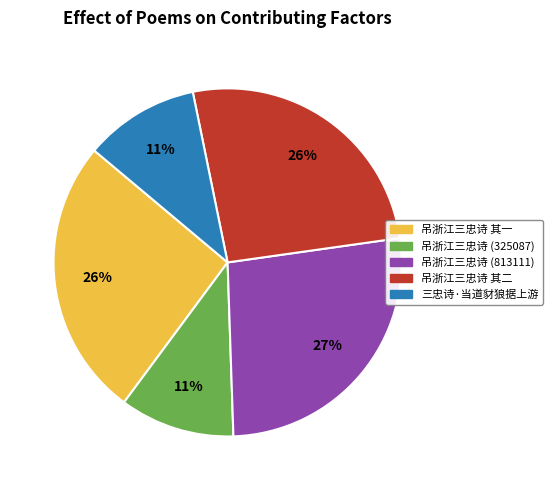

Is there any slice that represents more than half of the pie?

No